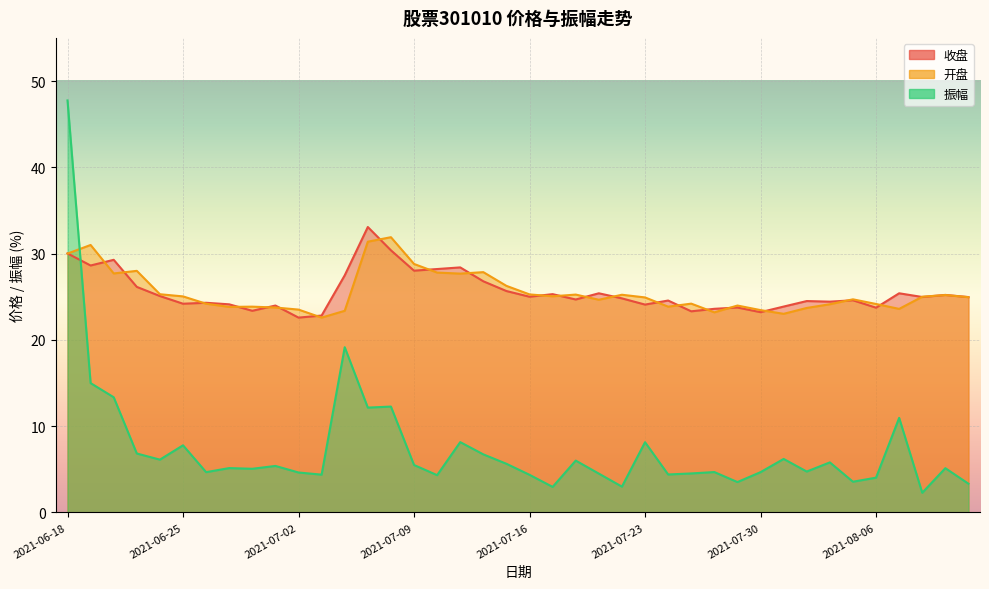

What is the sum of all 收盘 values?

1021.9